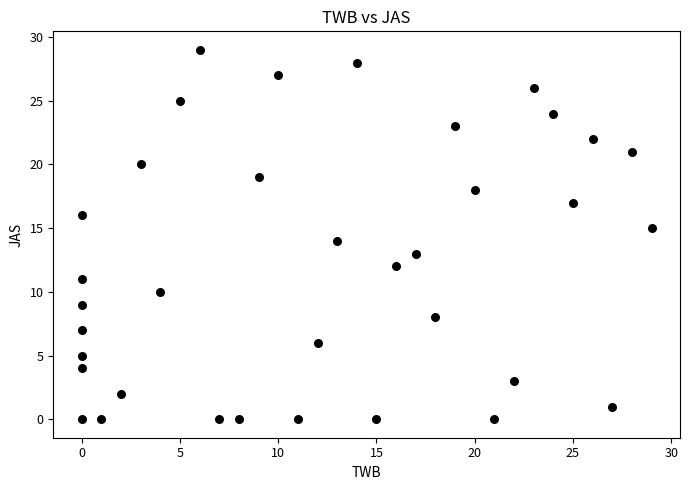

What is the range of X values (max minus min)?

29